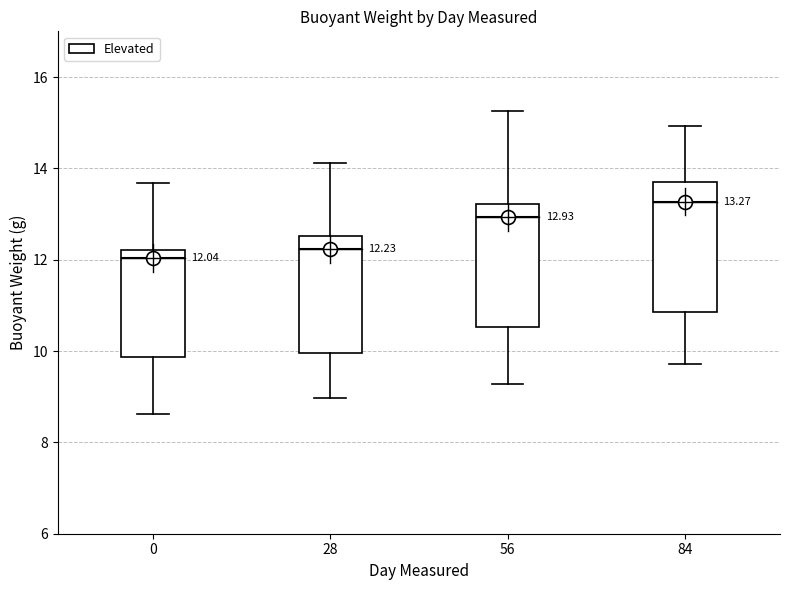

Which box's median line is the highest?

84